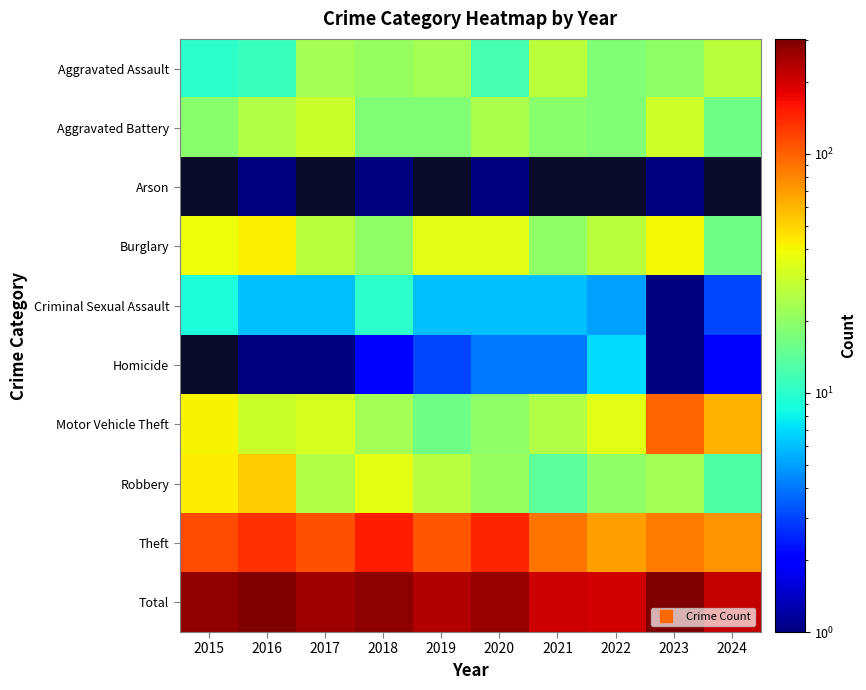

At which category is the sum across all series the highest?

2016